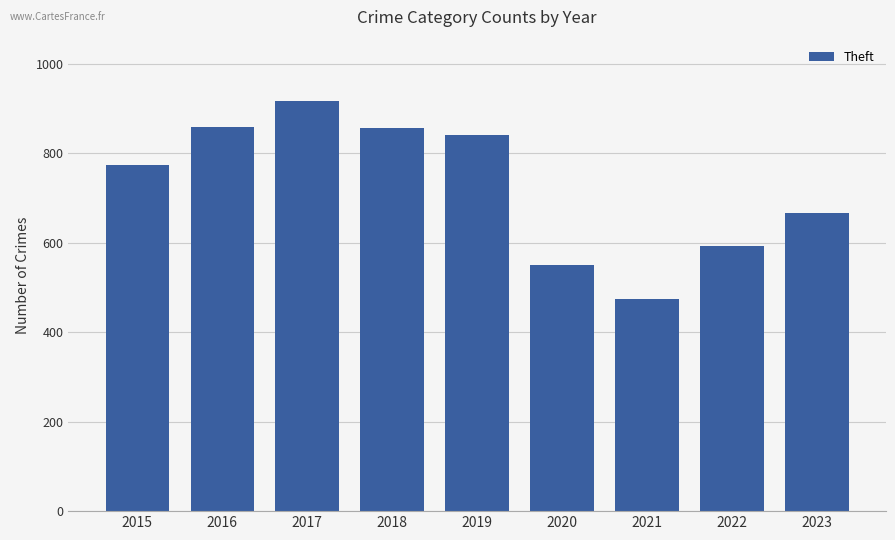

Which has a higher value, 2022 or 2020?

2022